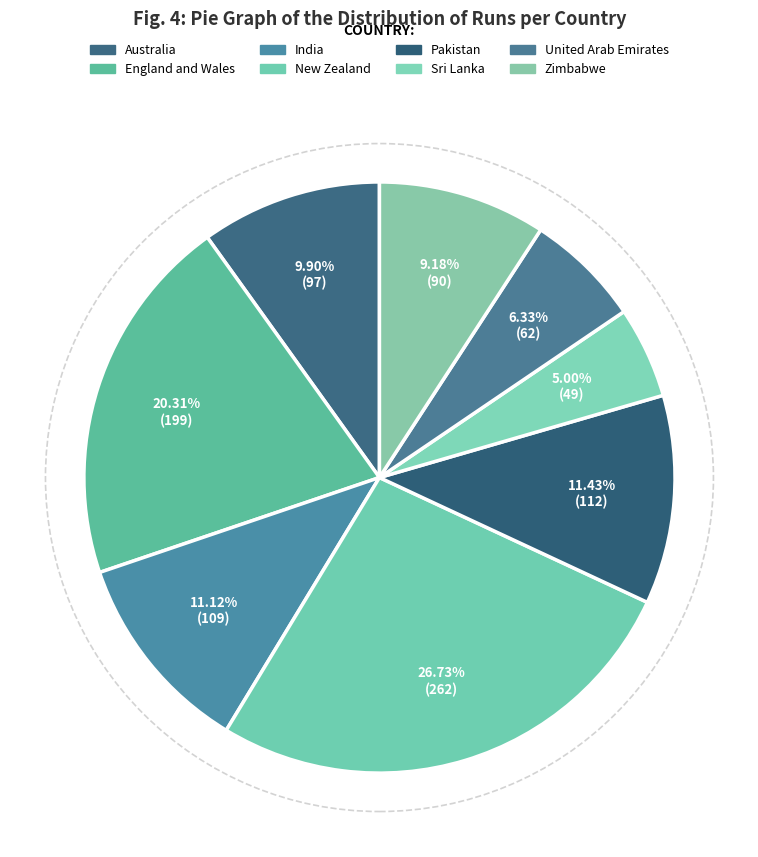

To the nearest percent, what is the average slice percentage?

12%